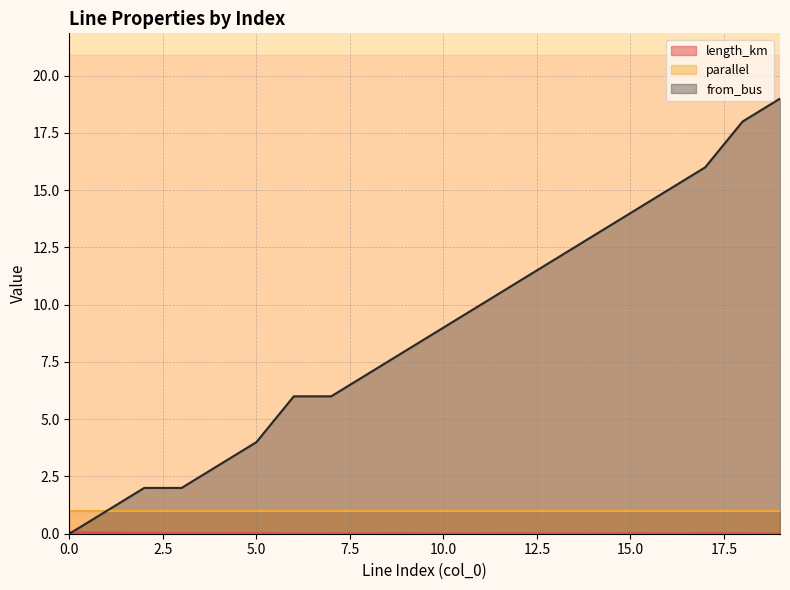

Which series has the largest total across all categories?

from_bus